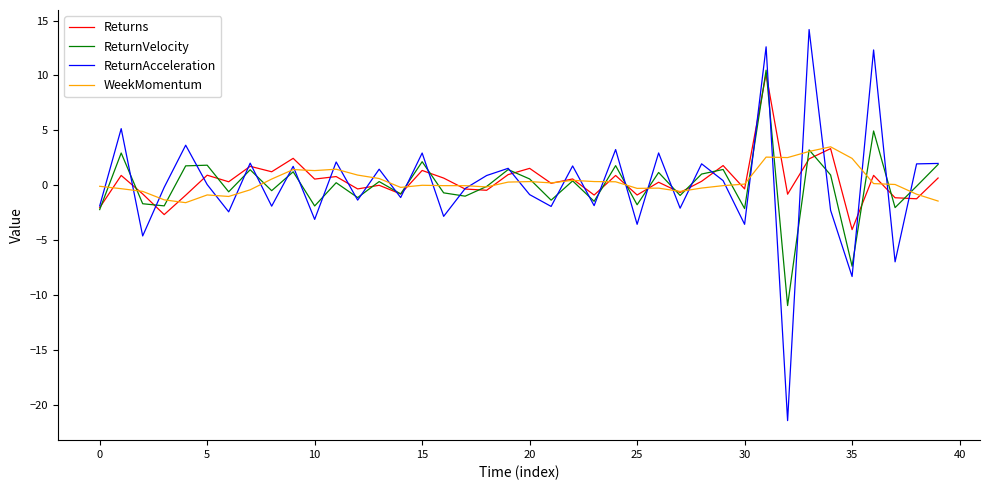

Which series has the widest spread of values?

ReturnAcceleration